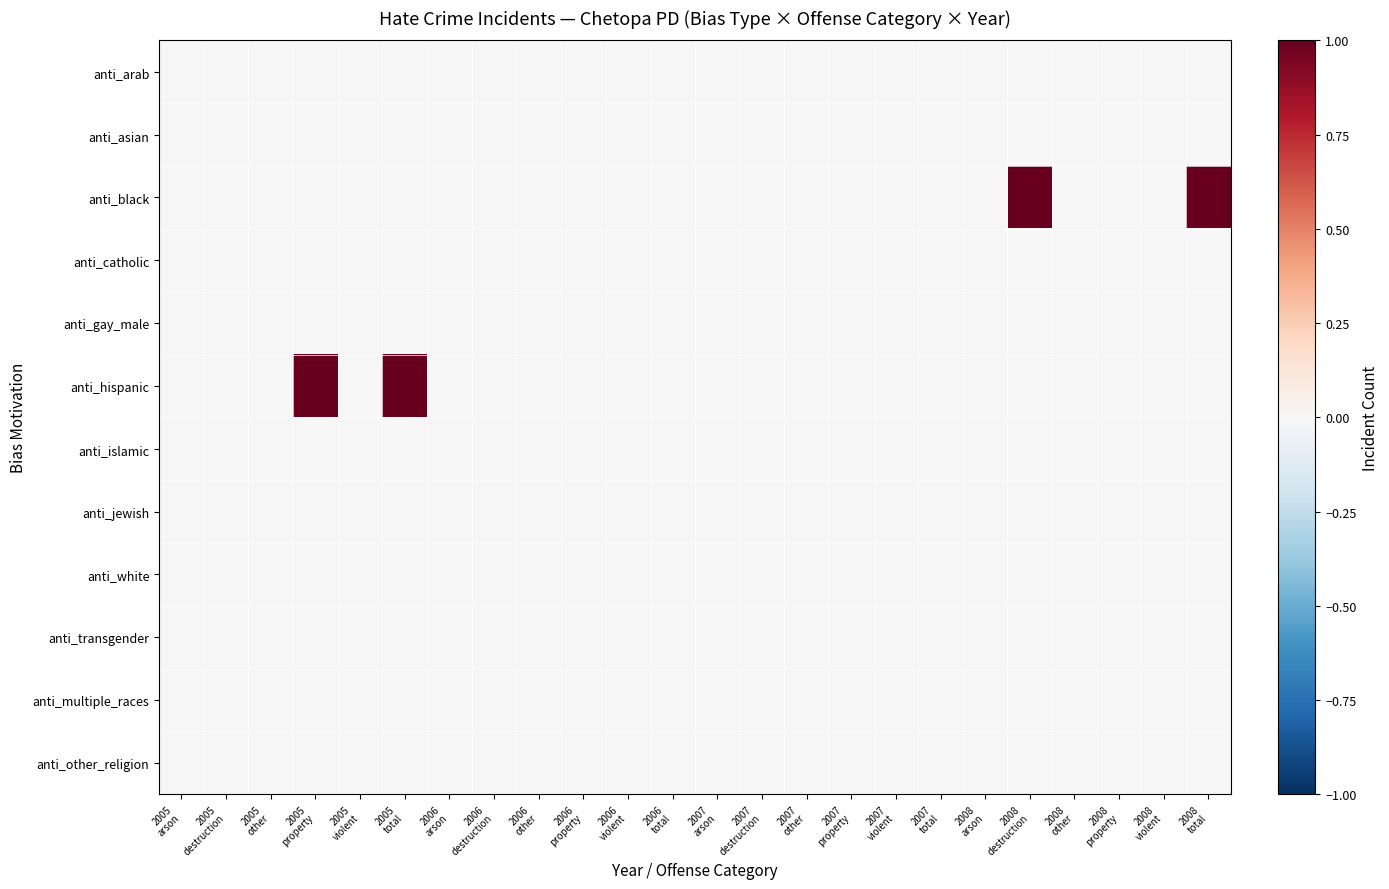

What is the greatest value displayed?

1